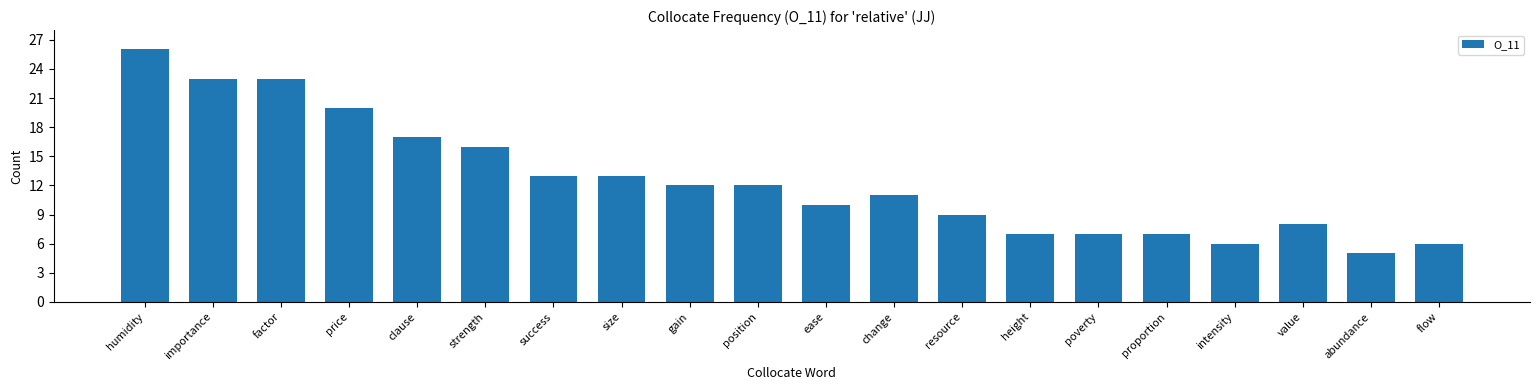

What is the value of the 5th bar from the left?

17